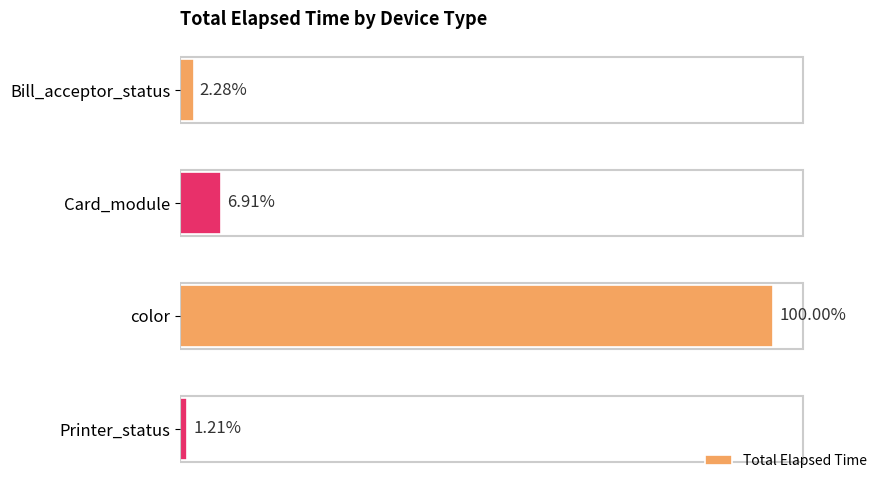

Are the bars horizontal?

Yes